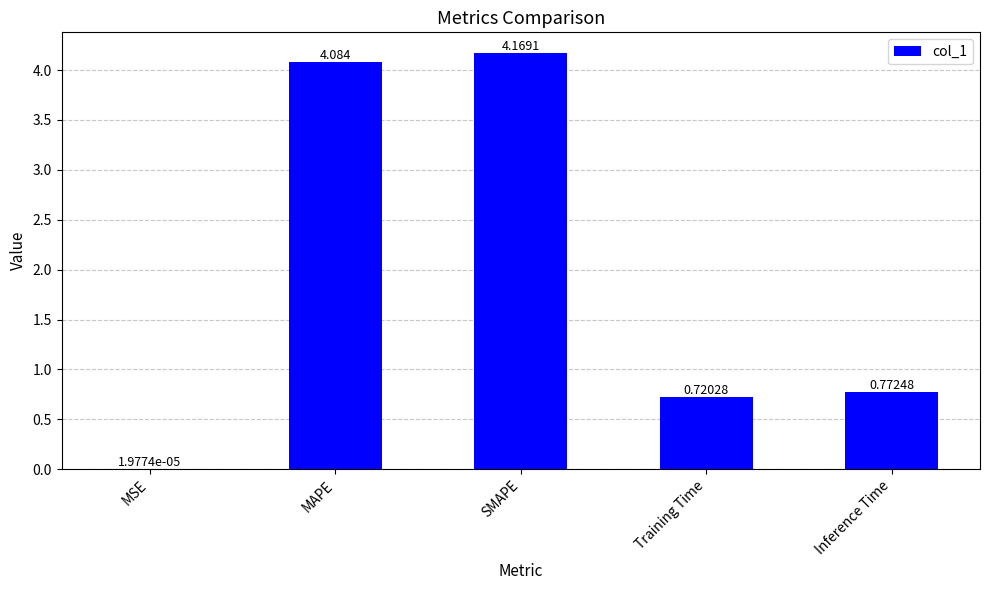

Does the chart contain stacked bars?

No